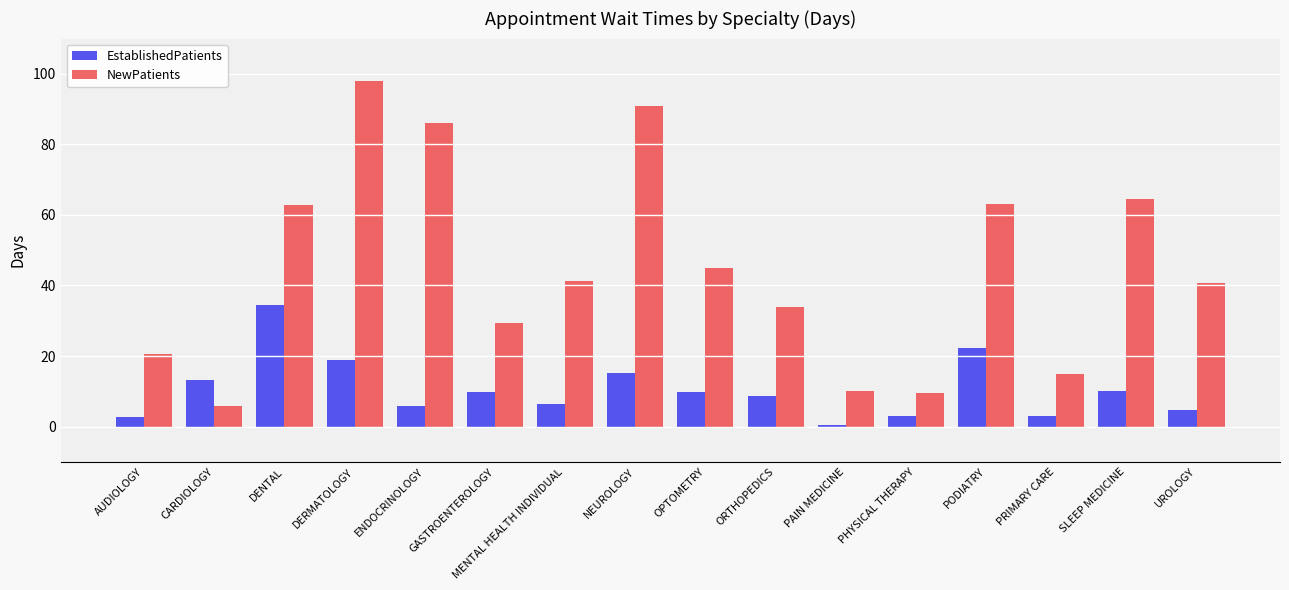

Which series has the largest range (max minus min)?

NewPatients